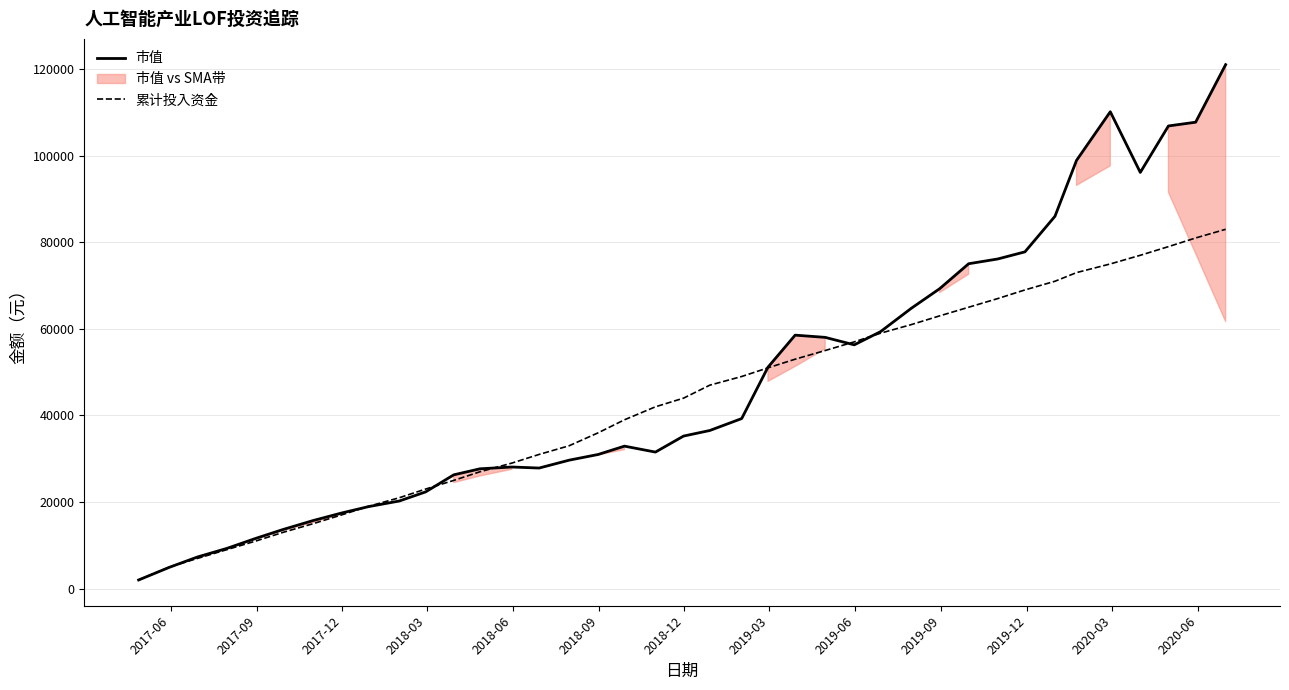

What is the maximum value for 市值?

121034.0